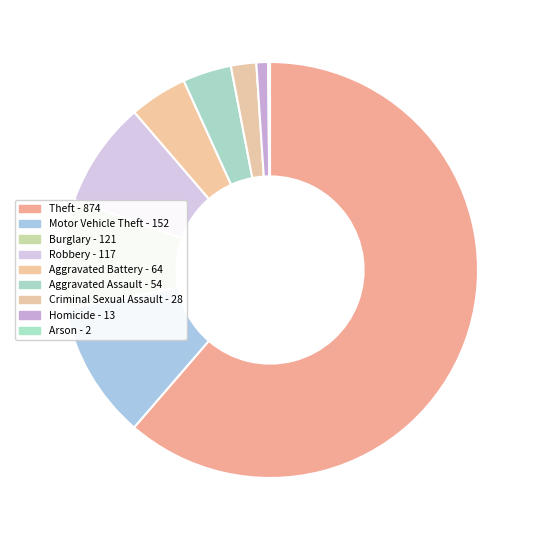

Is the sum of Arson and Burglary greater than half?

No